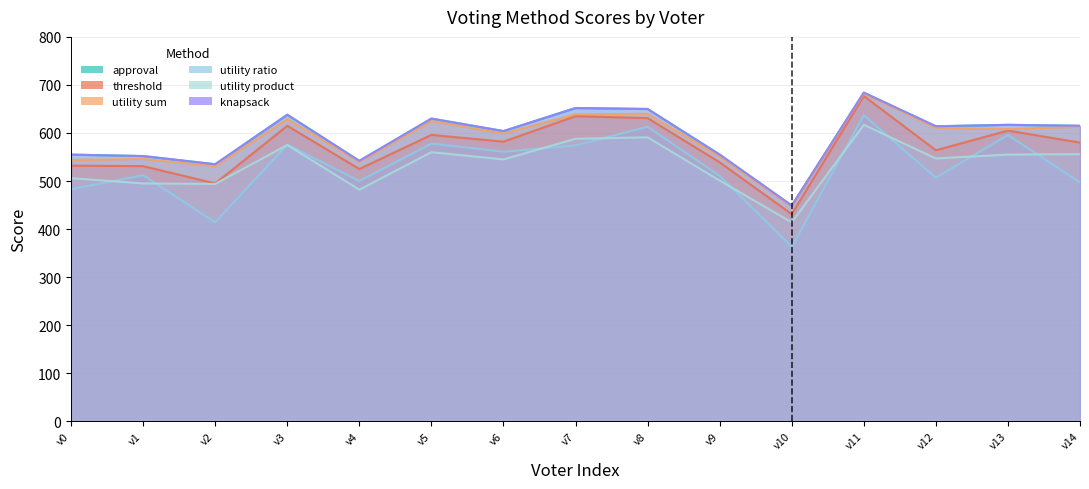

The value of utility sum at v9 is 867. True or false?

False